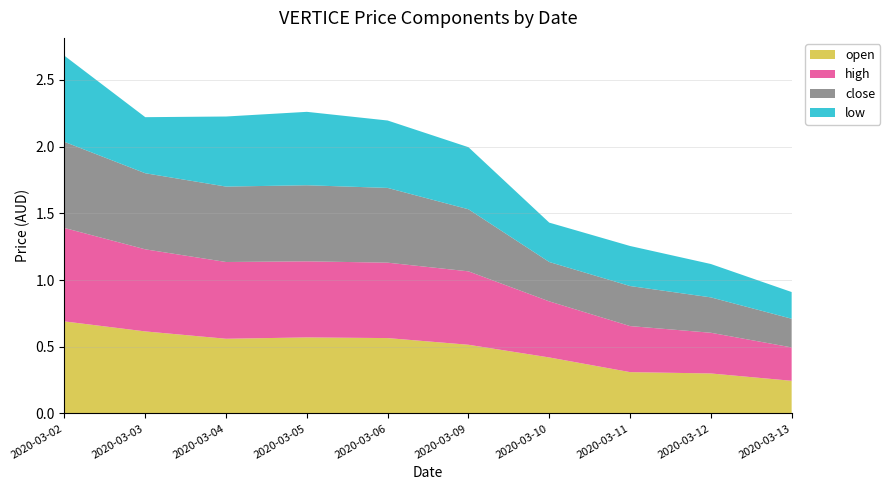

Reading left to right, list all the values displayed in this chart.

open: 0.7	0.6	0.6	0.6	0.6	0.5	0.4	0.3	0.3	0.2
high: 0.7	0.6	0.6	0.6	0.6	0.6	0.4	0.3	0.3	0.2
close: 0.6	0.6	0.6	0.6	0.6	0.5	0.3	0.3	0.3	0.2
low: 0.6	0.4	0.5	0.6	0.5	0.5	0.3	0.3	0.2	0.2